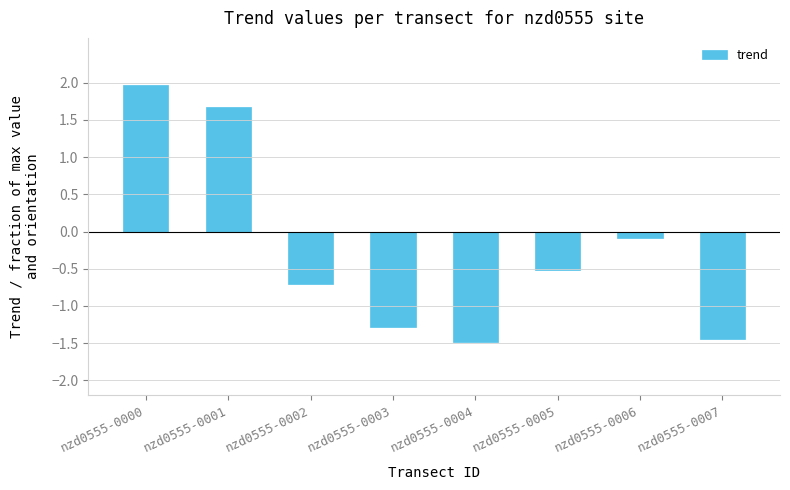

What is the difference between the values at nzd0555-0002 and nzd0555-0003?

0.6